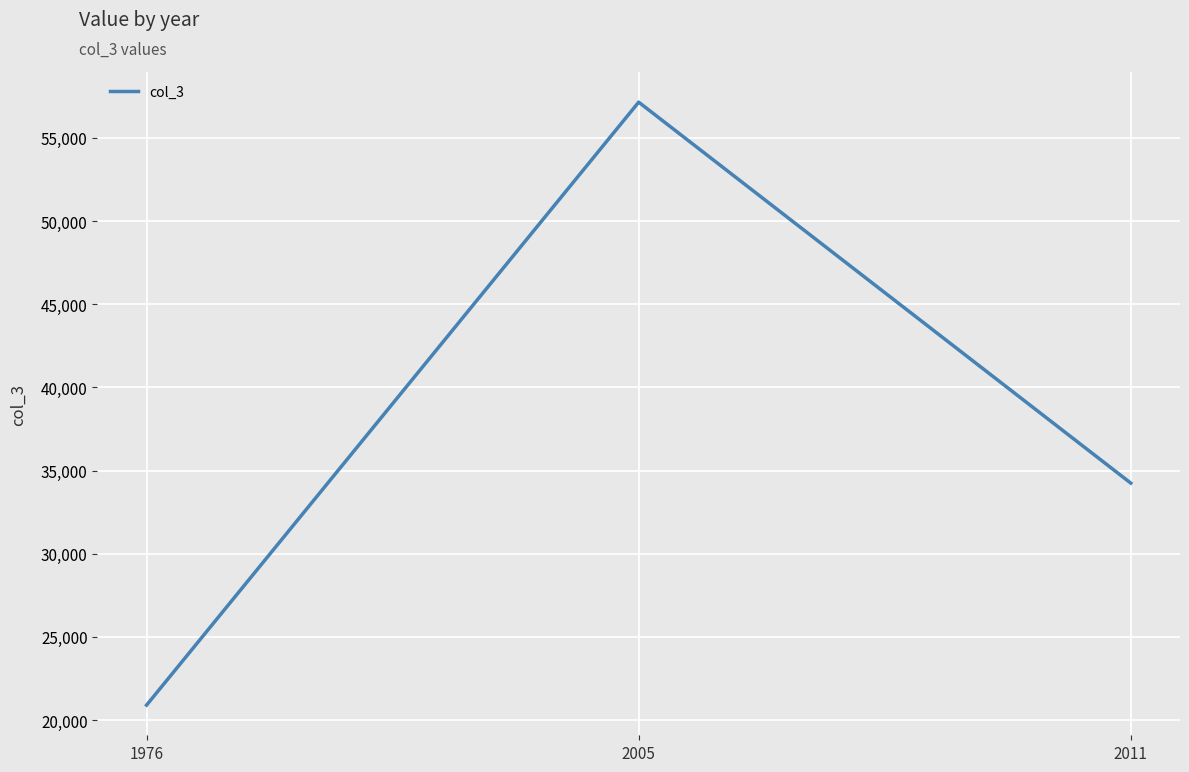

Reading right to left, transcribe all the data shown in this chart.

34245	57144	20899